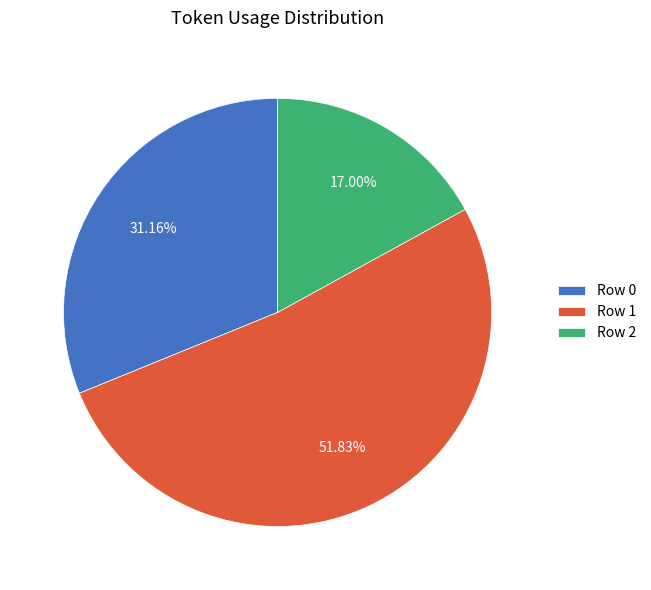

Is it true that Row 1 is 52% of the pie?

True